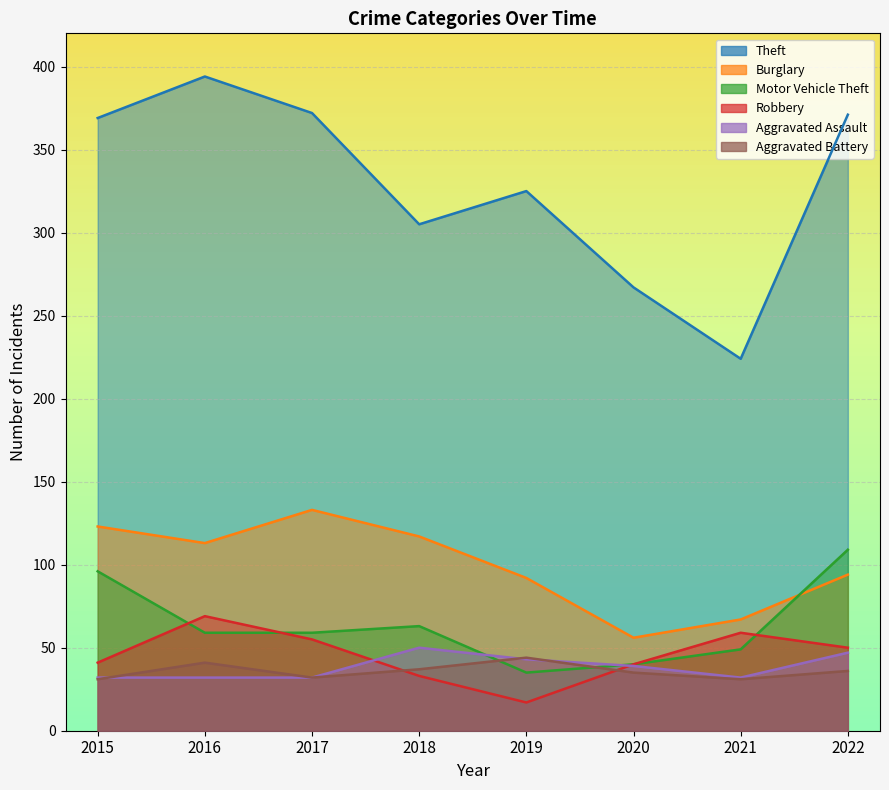

What is the difference between the Aggravated Battery values at 2015 and 2016?

10